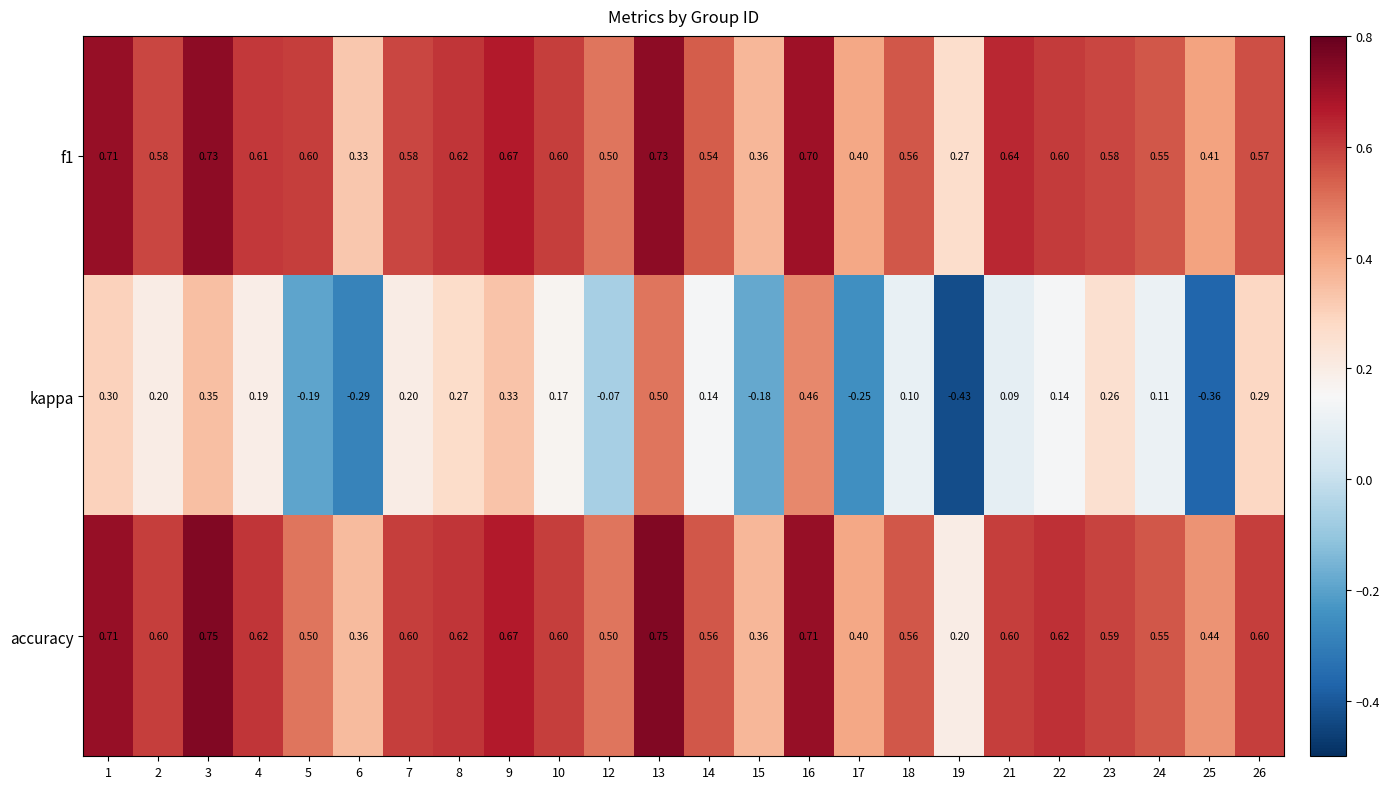

What is the spread (max minus min) of values at 3?

0.4